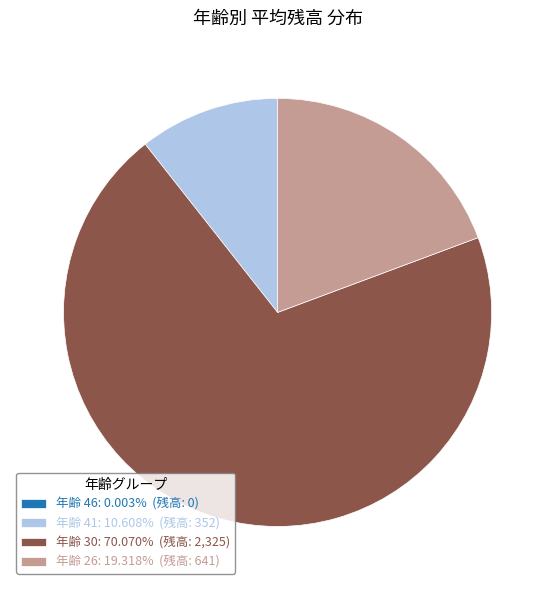

Combined, do 年齢 41: 10.608% (残高: 352) and 年齢 26: 19.318% (残高: 641) account for over 50%?

No